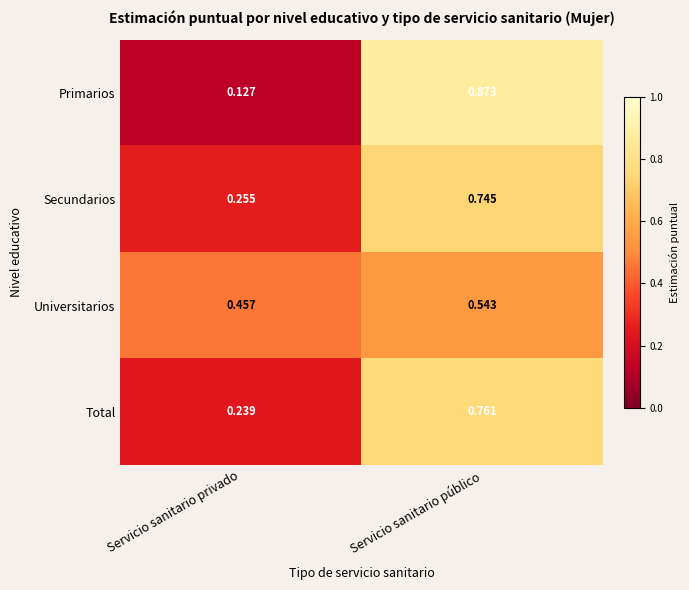

Which series has the widest spread of values?

Primarios